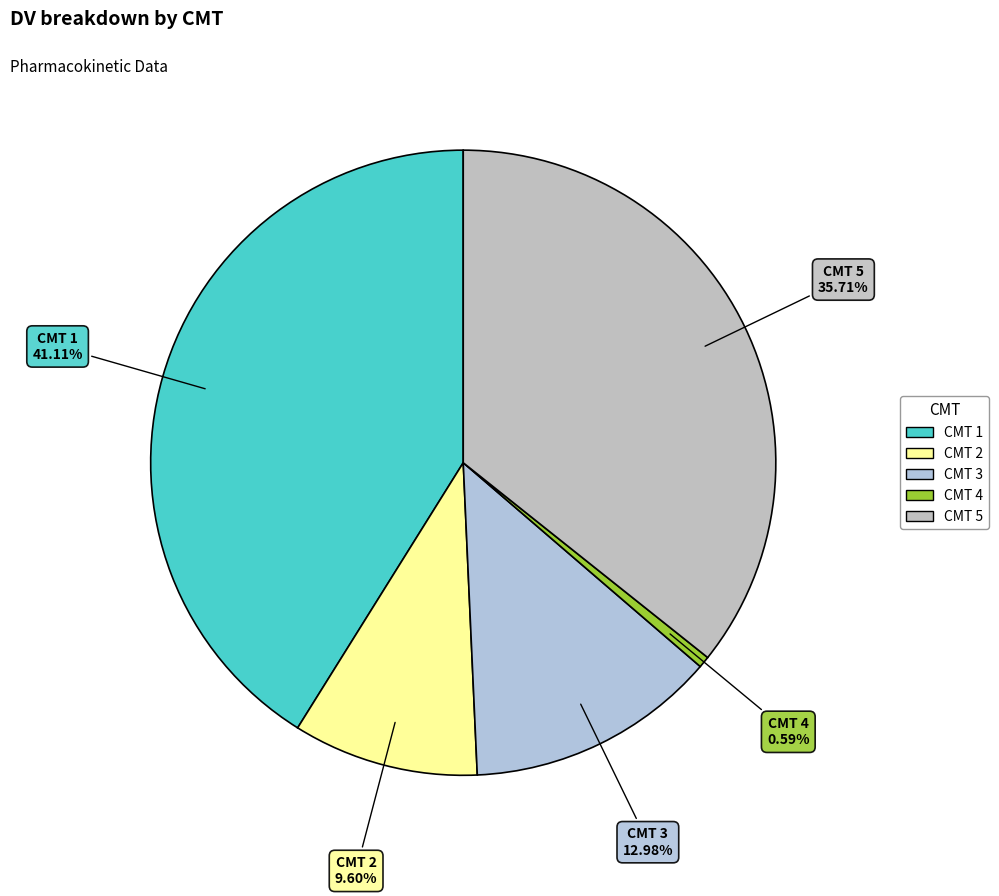

Is there a majority slice in this chart?

No